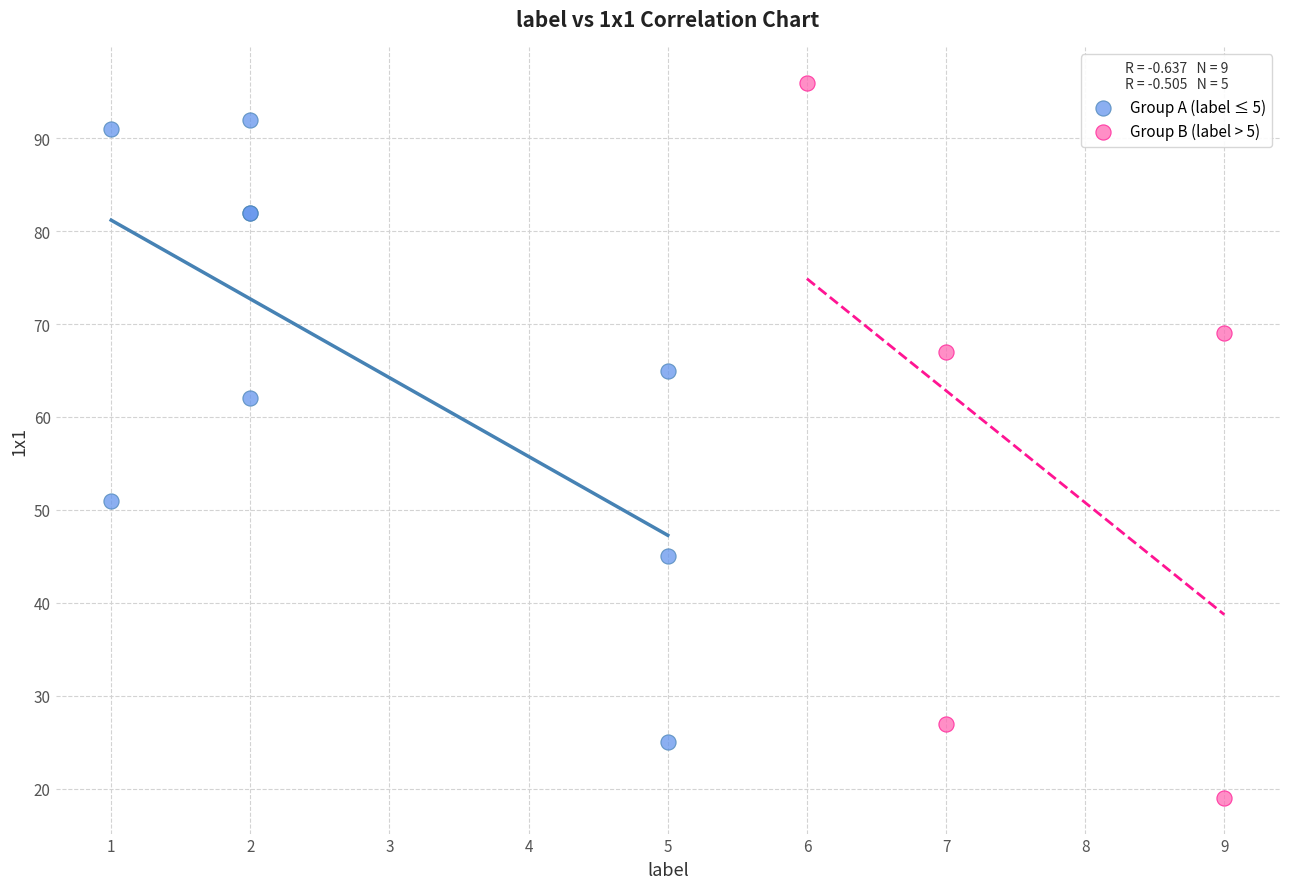

Which series has the largest Y range (max minus min)?

Group B (label > 5)